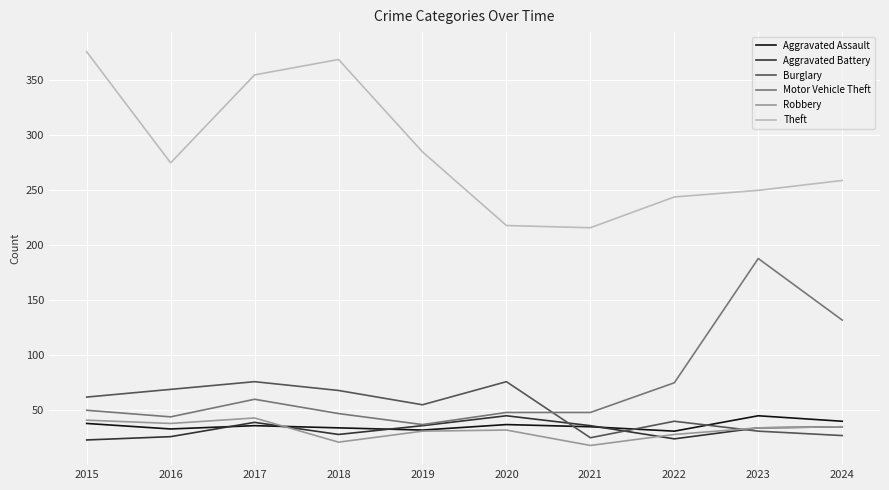

What is the difference between the highest and lowest values at 2017?

319